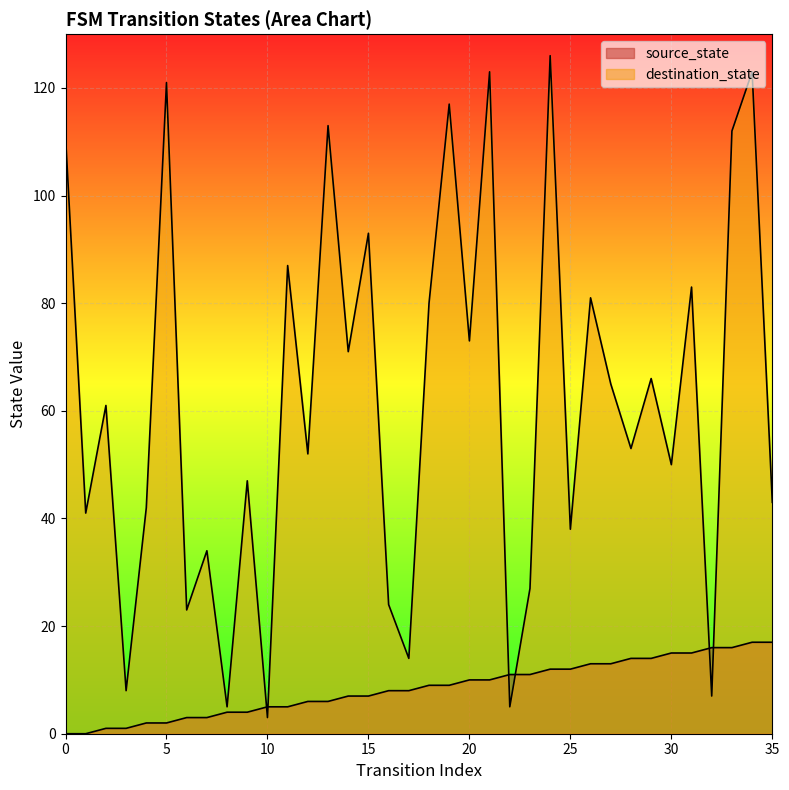

Count the number of categories in the chart.

36